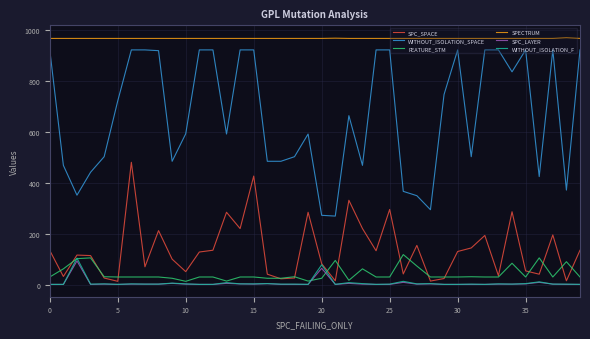

What is the greatest value displayed?

969